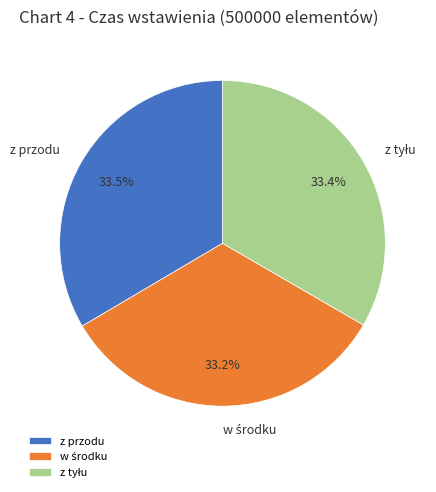

Is there a majority slice in this chart?

No